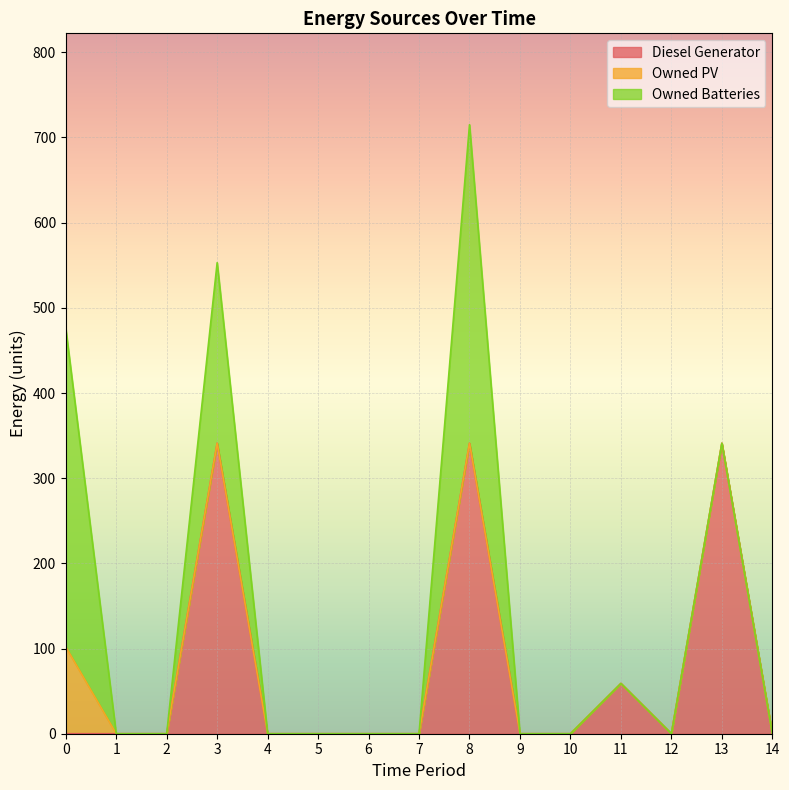

What are all the series names shown in the legend?

Diesel Generator, Owned PV, Owned Batteries